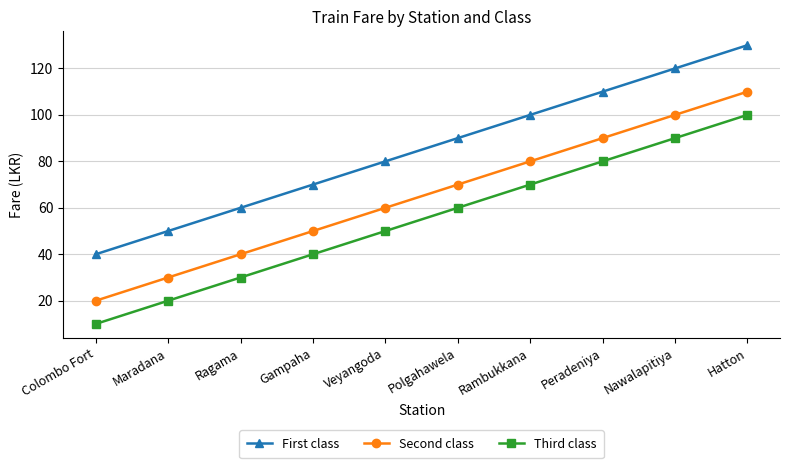

What is the value of the Third class point at the 9th from the left?

90